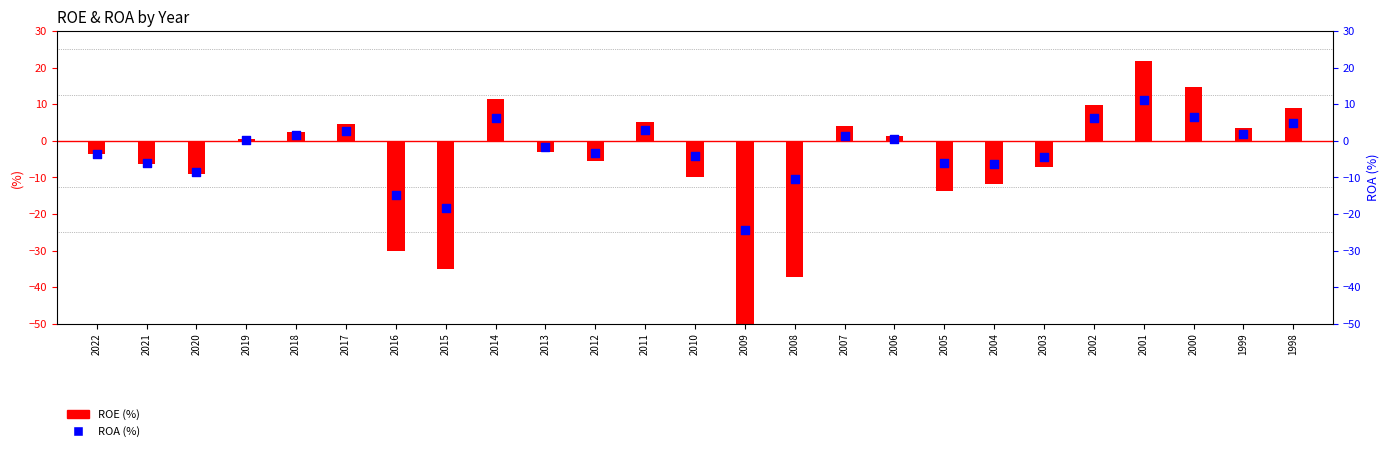

What are all the series names shown in the legend?

ROE, ROA